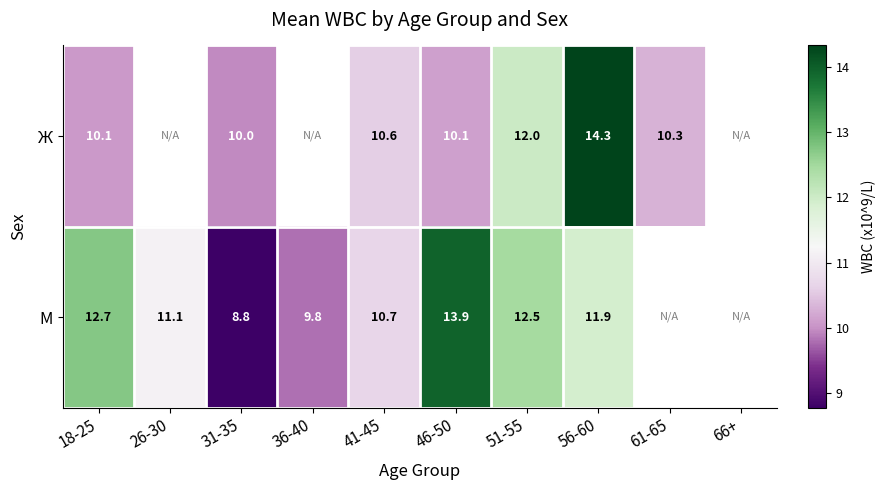

Between 36-40 and 51-55, which is larger?

51-55